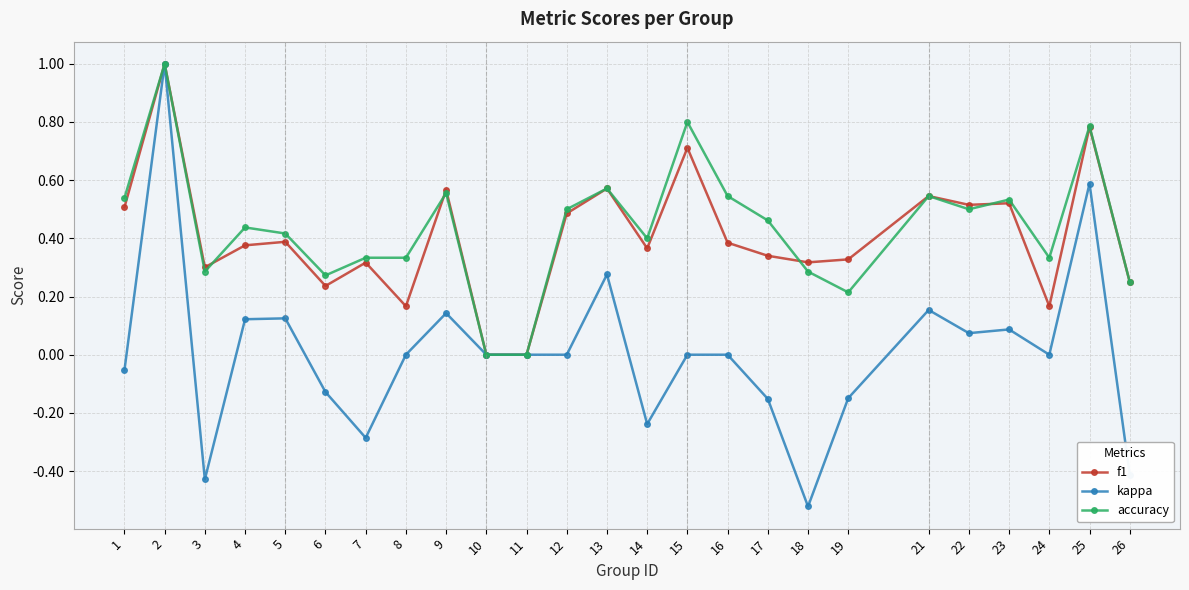

True or false: accuracy has a value of 0.2 at 16.

False